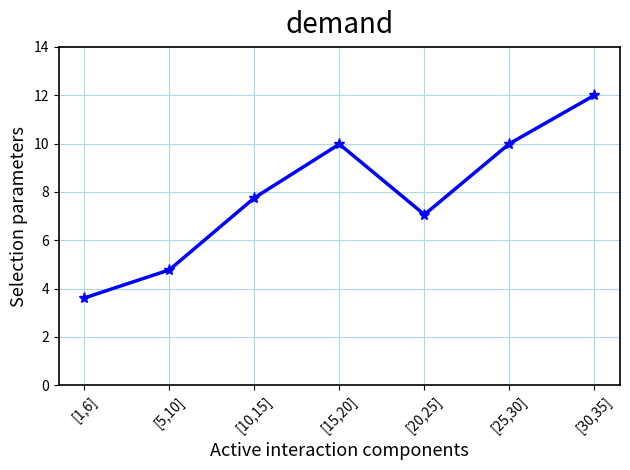

How many lines are shown in the chart?

1